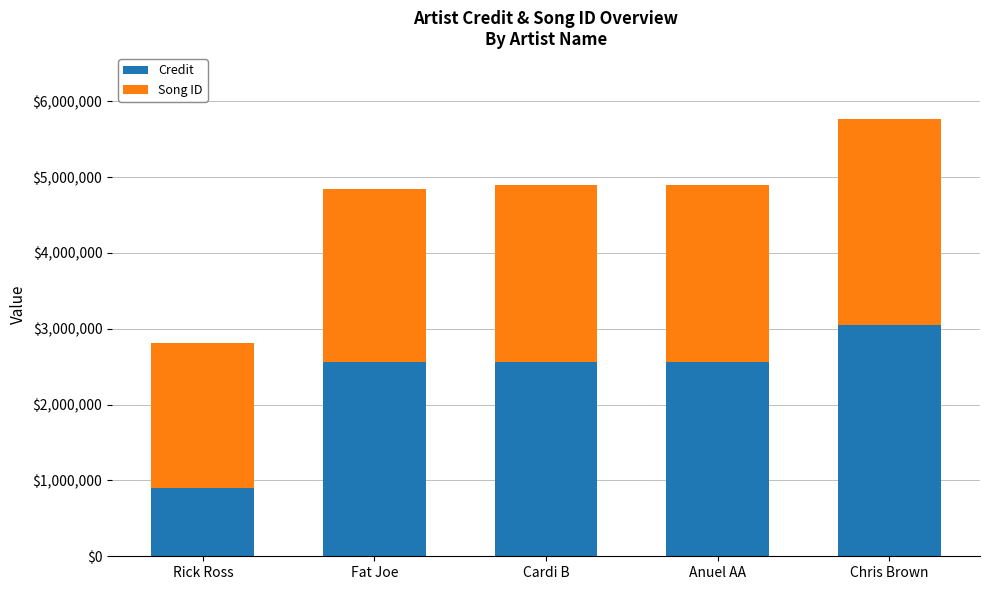

What is the sum of the Credit values at Rick Ross and Anuel AA?

3464036